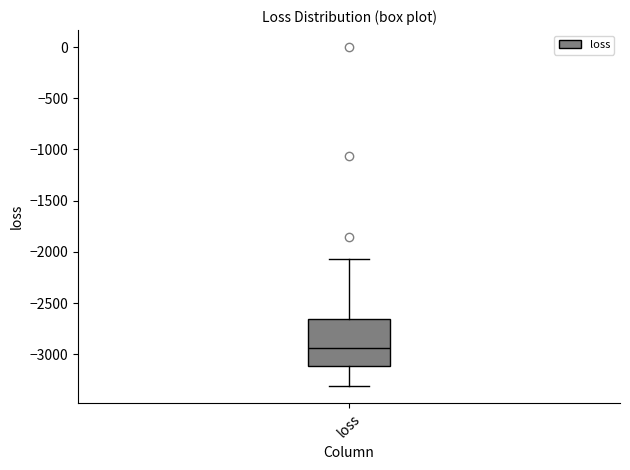

Transcribe this box plot: give where the median line is, the range the box spans, and where the two whiskers end, as read against the y-axis. The values are not printed on the chart, so give them approximately, as read against the axis.

median -2950, box -3100 to -2650, whiskers -3300 to -2050